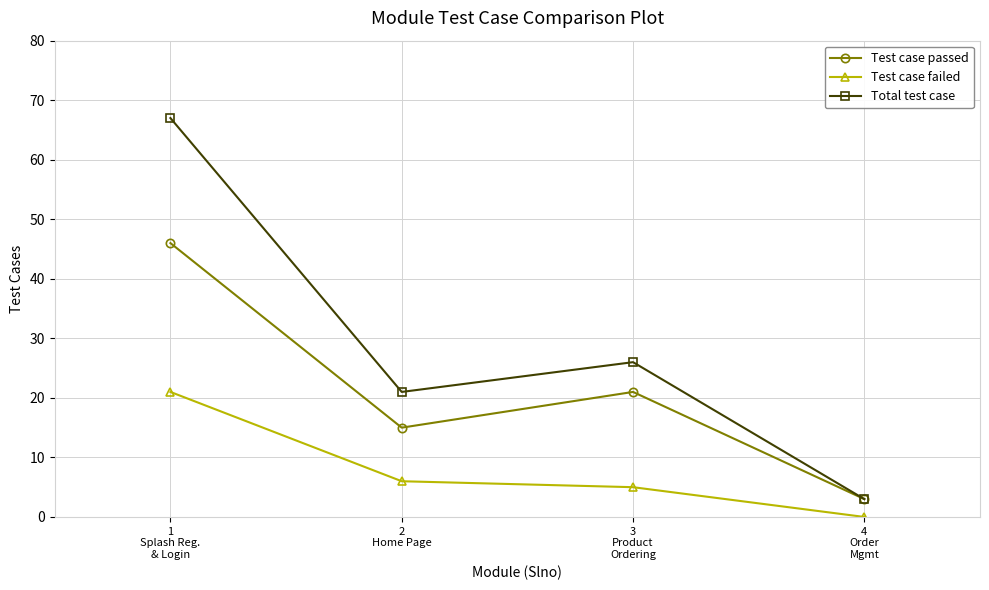

What are all the series names shown in the legend?

Test case passed, Test case failed, Total test case